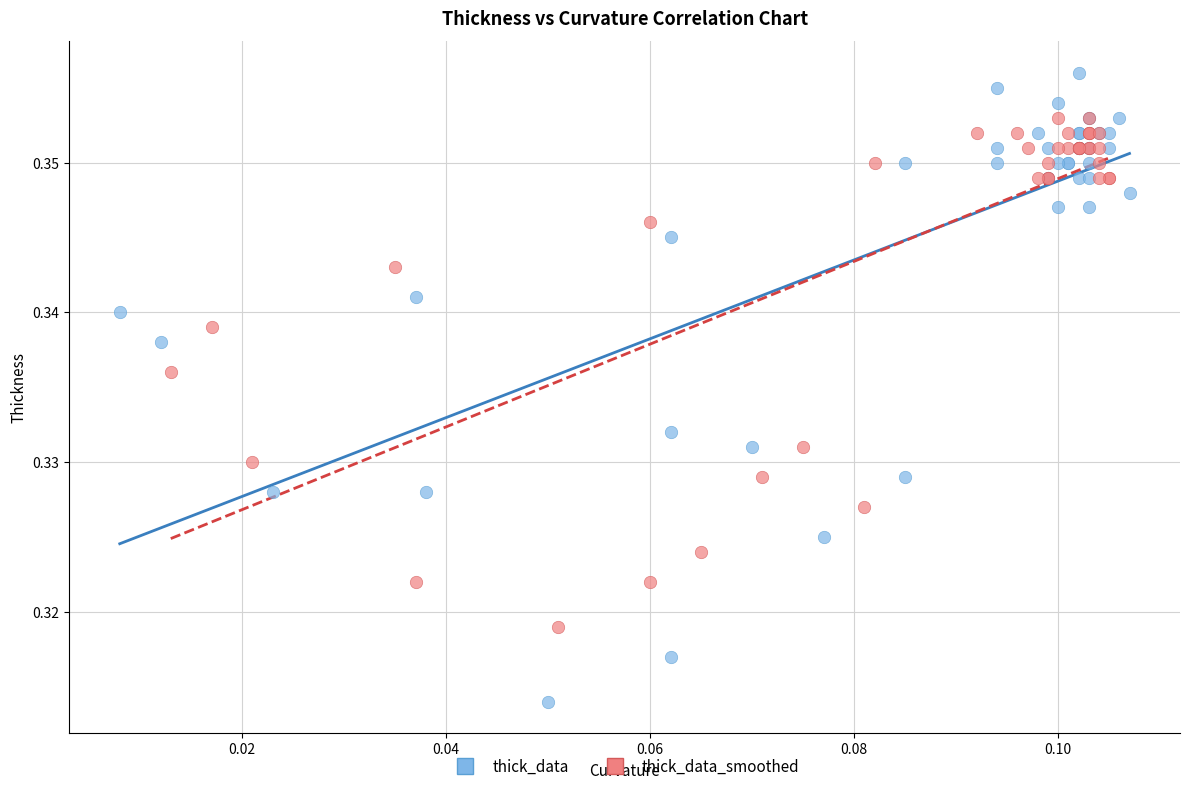

What are all the series names shown in the legend?

thick_data, thick_data_smoothed